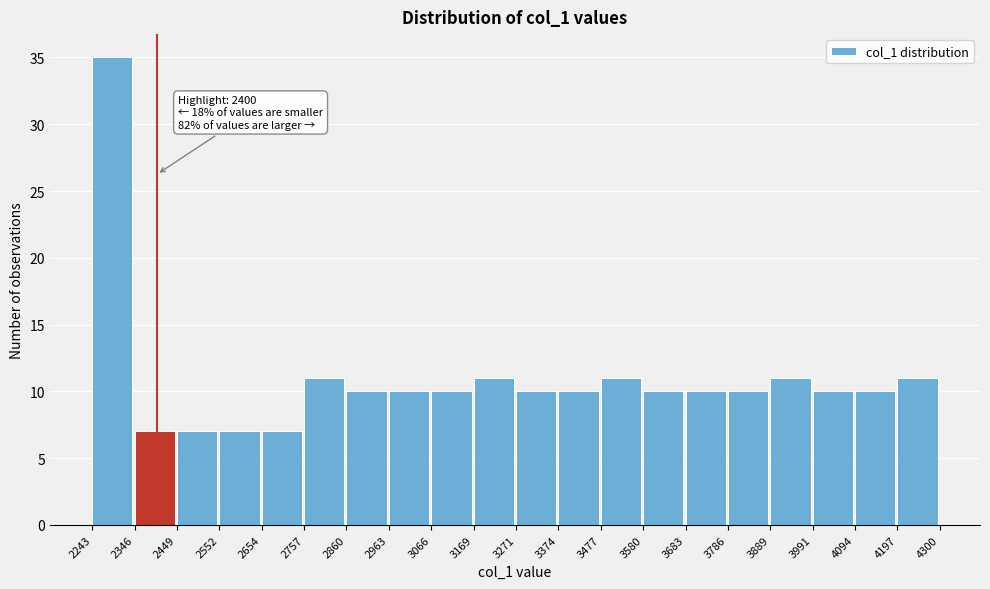

Over which range of the x-axis is the bar tallest?

2243 to 2346